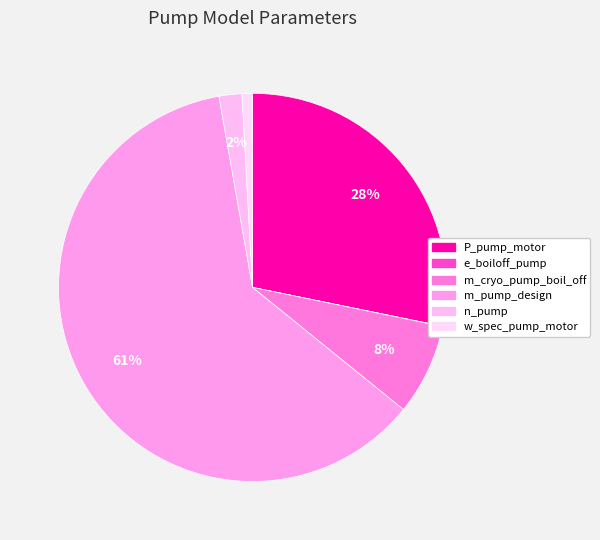

How many slices are in this pie chart?

6